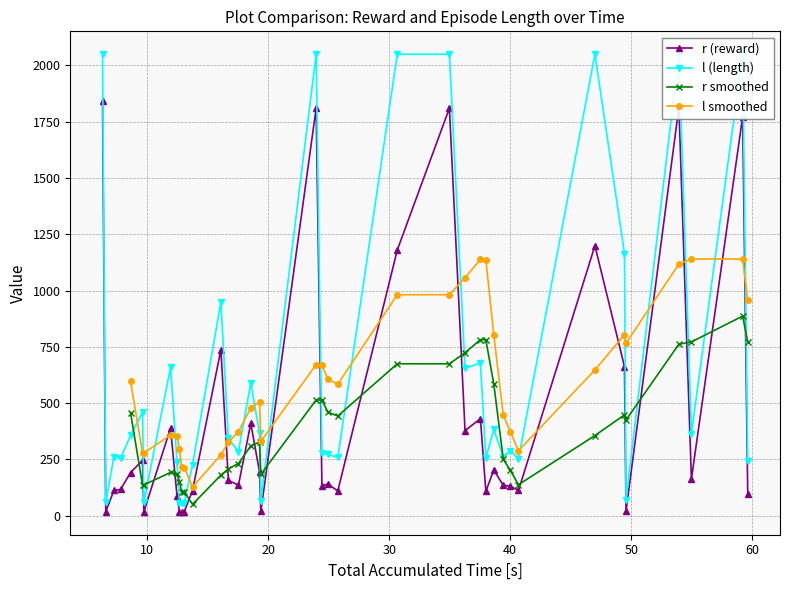

True or false: r (reward) and l (length) intersect in this chart.

False